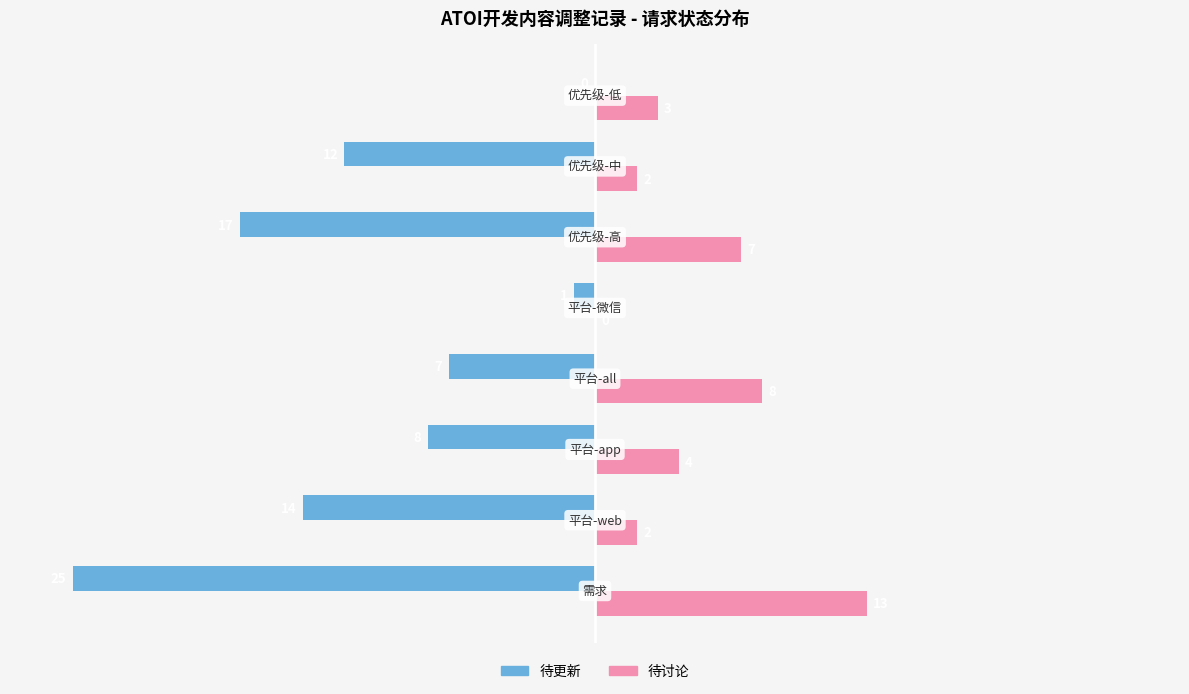

What is the sum of all 待讨论 values?

39